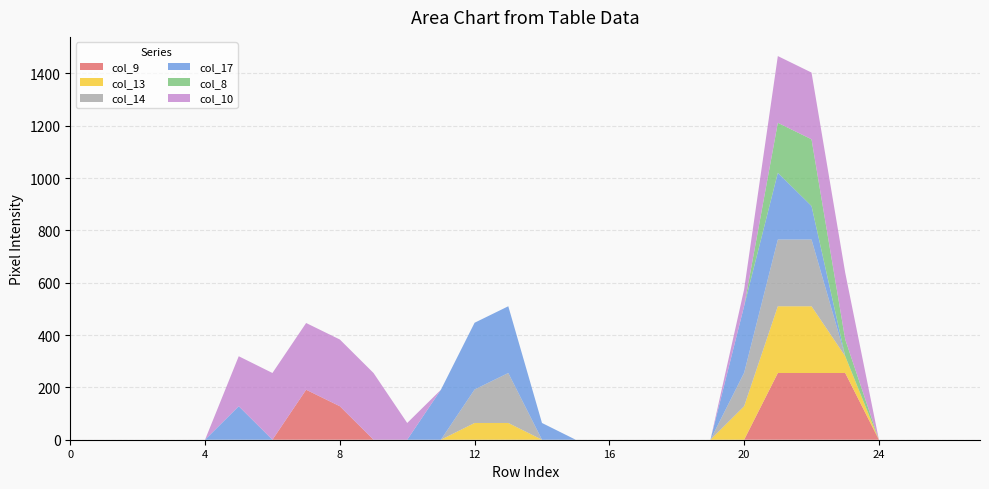

Reading left to right, what are all the values shown in this chart?

col_9: 0	0	0	0	0	0	0	191	128	0	0	0	0	0	0	0	0	0	0	0	0	255	255	255	0	0	0	0
col_13: 0	0	0	0	0	0	0	0	0	0	0	0	64	64	0	0	0	0	0	0	128	255	255	64	0	0	0	0
col_14: 0	0	0	0	0	0	0	0	0	0	0	0	128	191	0	0	0	0	0	0	128	255	255	0	0	0	0	0
col_17: 0	0	0	0	0	128	0	0	0	0	0	191	255	255	64	0	0	0	0	0	255	255	128	0	0	0	0	0
col_8: 0	0	0	0	0	0	0	0	0	0	0	0	0	0	0	0	0	0	0	0	0	191	255	64	0	0	0	0
col_10: 0	0	0	0	0	191	255	255	255	255	64	0	0	0	0	0	0	0	0	0	64	255	255	255	0	0	0	0